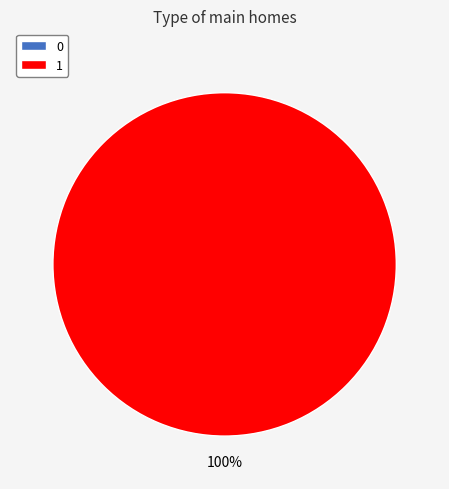

To the nearest percent, what is the combined percentage of 1 and 0?

100%